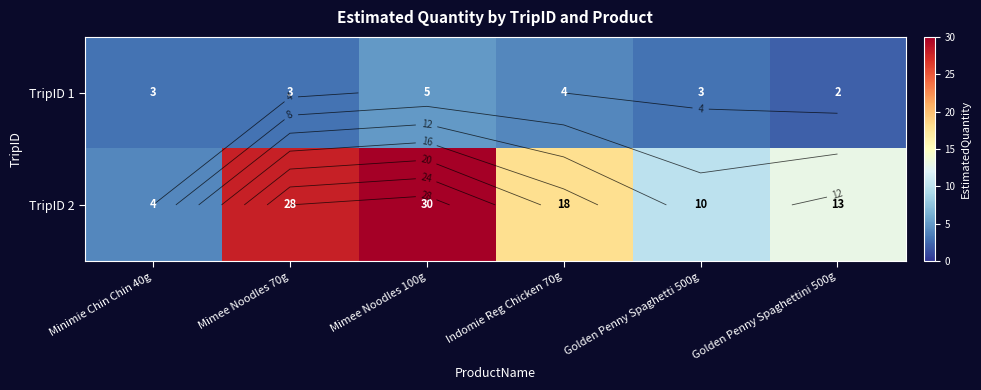

Where does the TripID 2 series first go above 18?

Mimee Noodles 70g